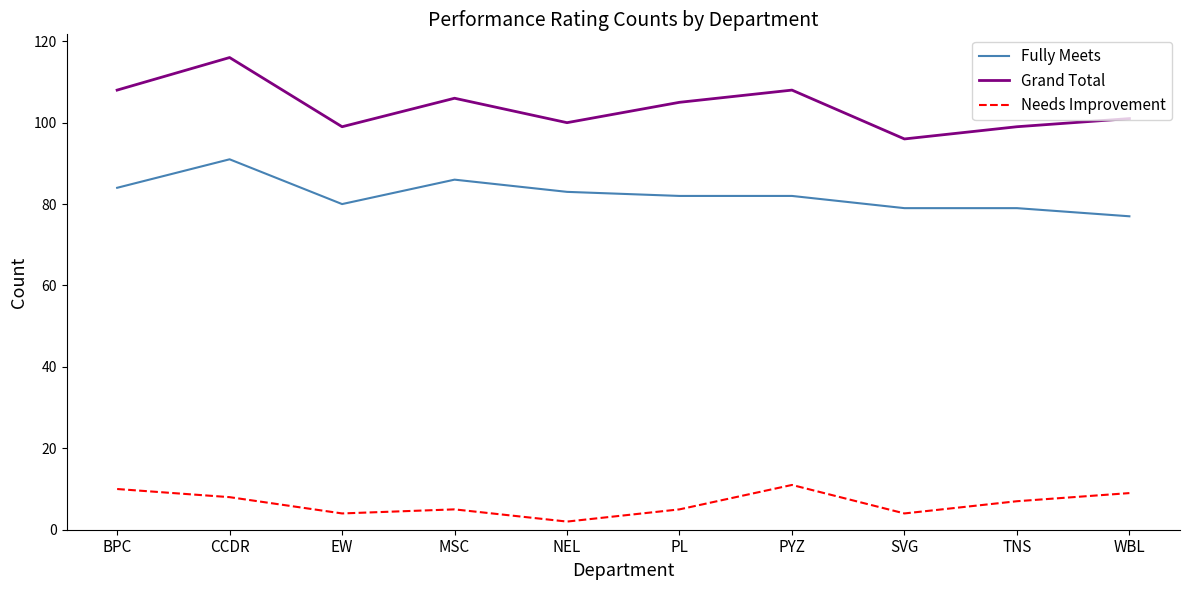

True or false: Needs Improvement has more than 0 interior local peaks.

True